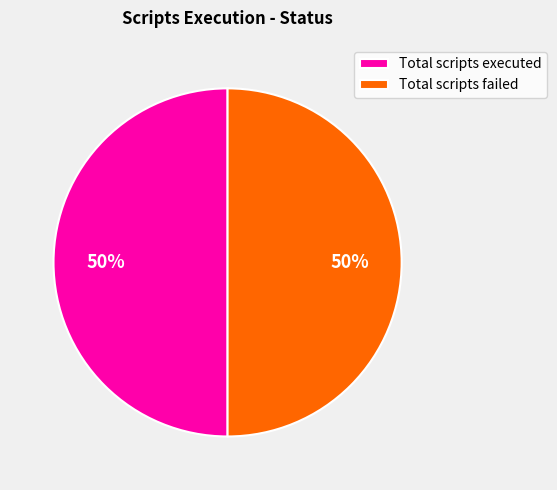

True or false: Total scripts executed accounts for 50% of the total.

True